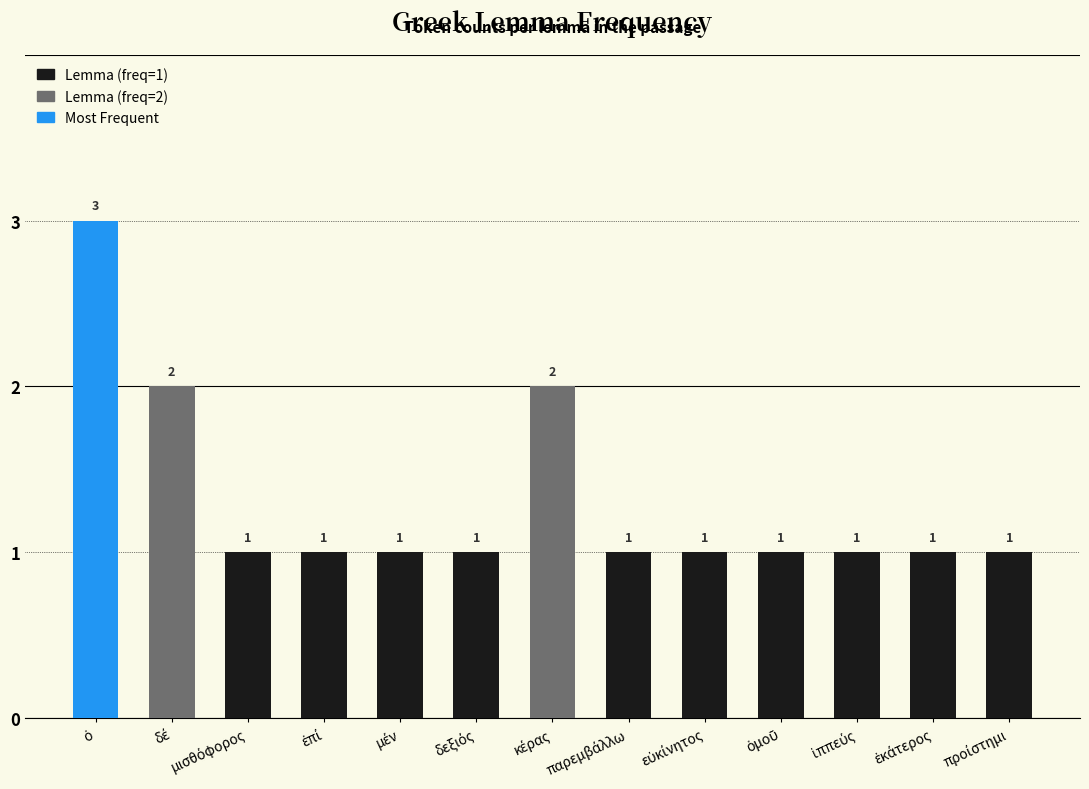

What is the value of the 6th bar from the left?

1